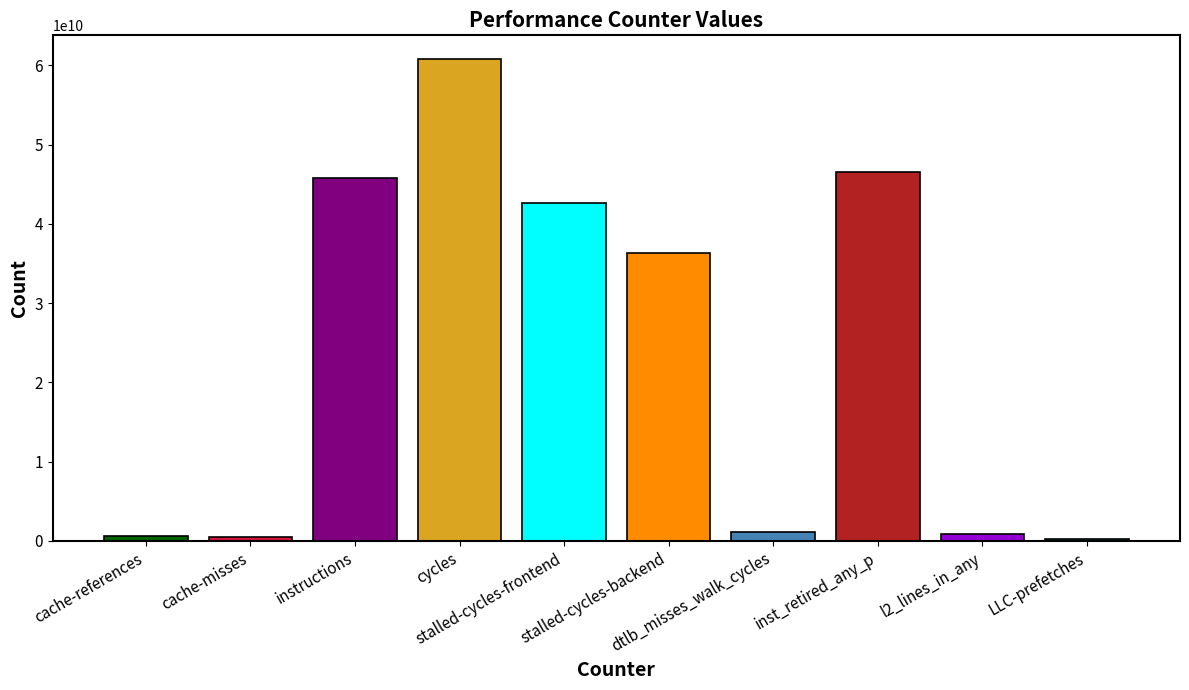

What is the difference between the second highest and second lowest values?

45942043715